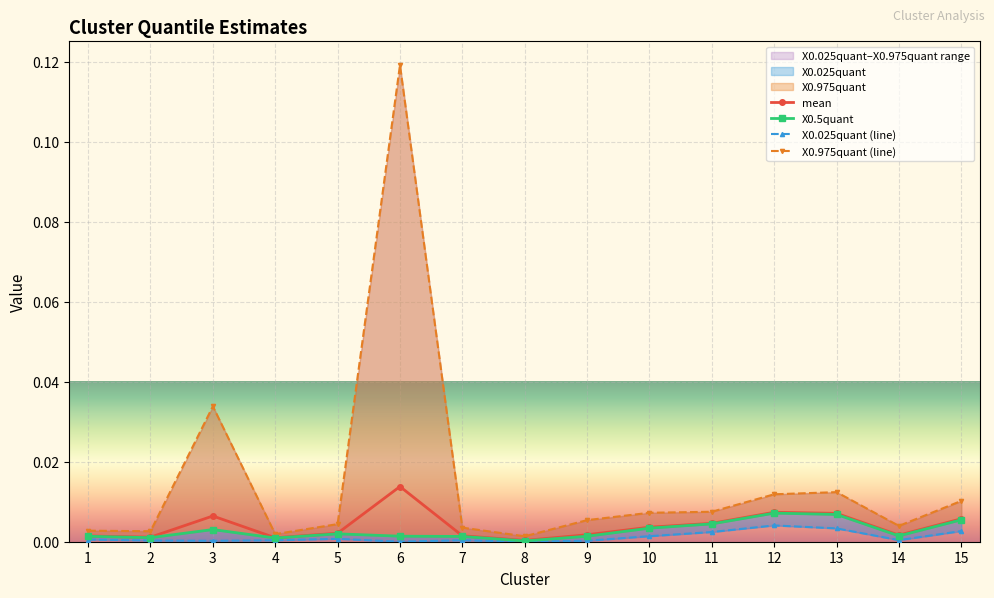

The value of mean at 8 is 0.0. True or false?

False